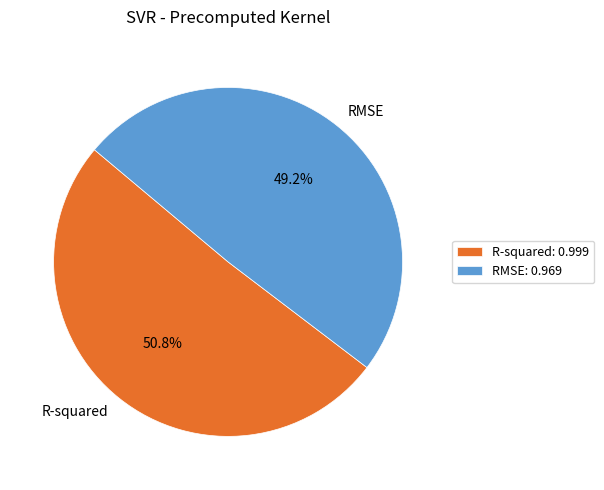

Which slice is the largest?

R-squared